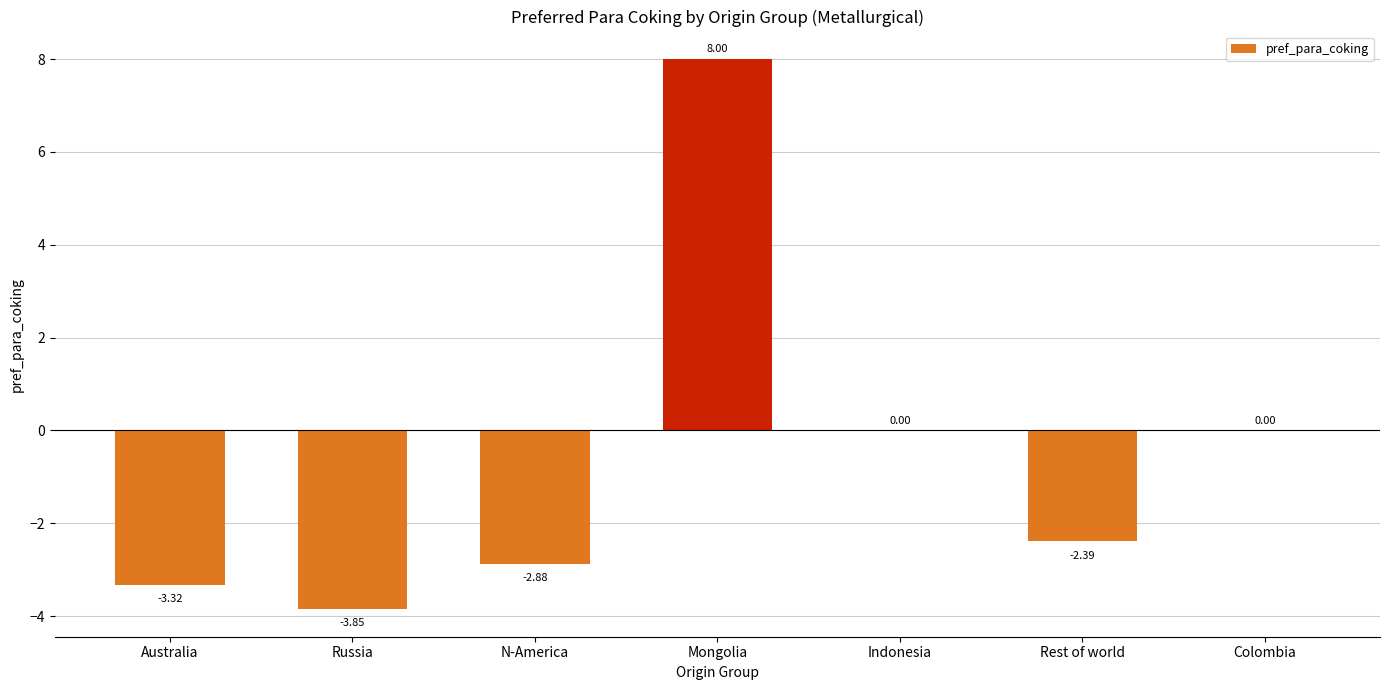

Which has a higher value, Indonesia or Mongolia?

Mongolia